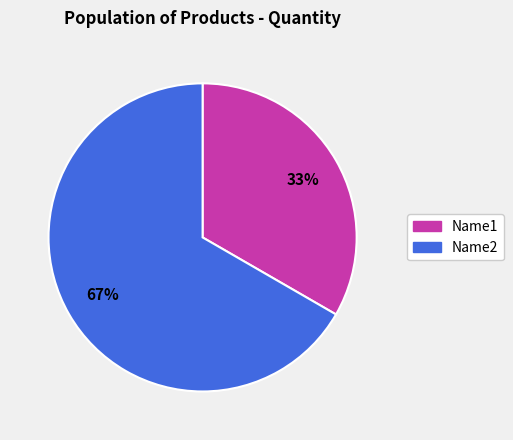

True or false: Name2 accounts for 79% of the total.

False